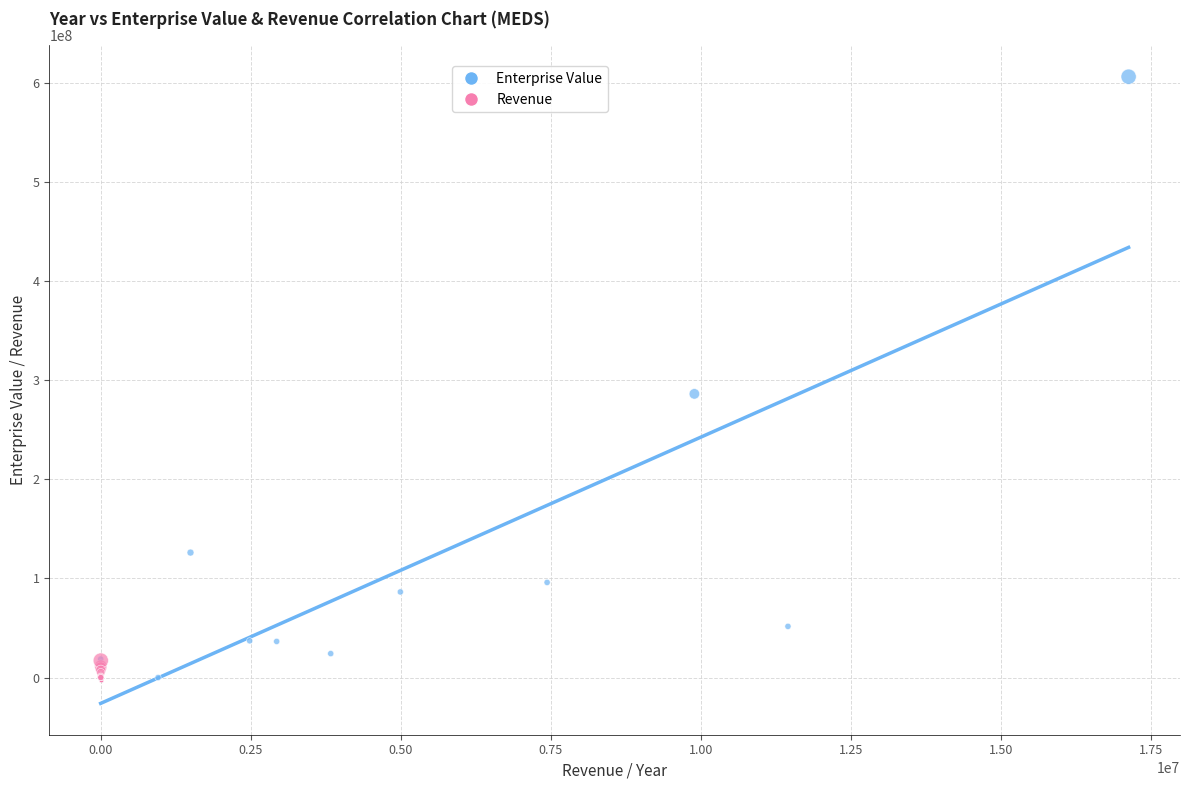

Which series contains the highest Y value?

Enterprise Value